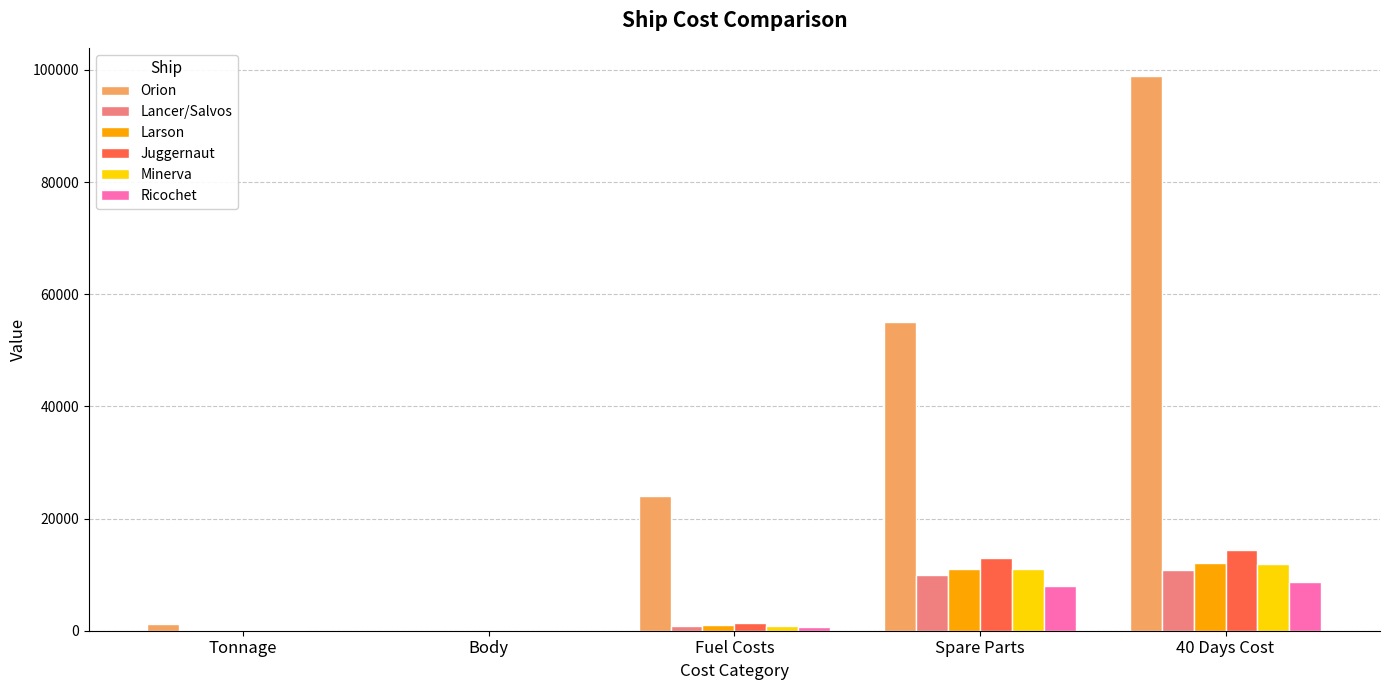

Which series has the largest total across all categories?

Orion